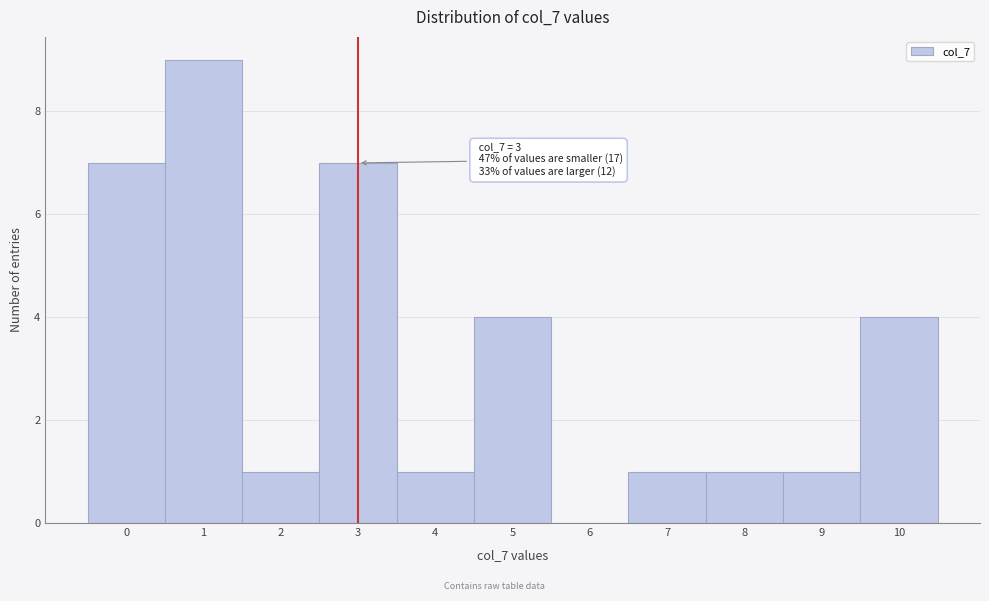

Which range on the x-axis has the tallest bar?

0.5 to 1.5